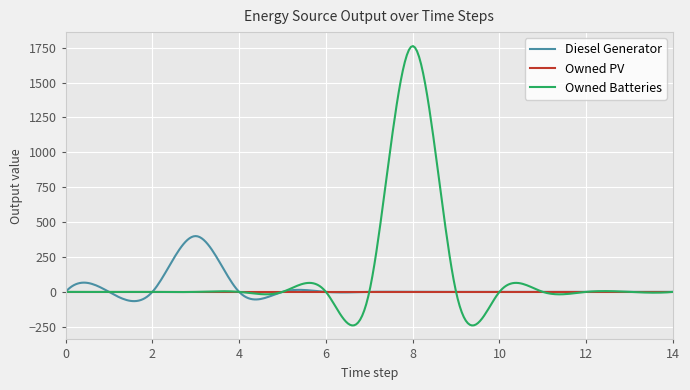

Which series has the largest range (max minus min)?

Owned Batteries